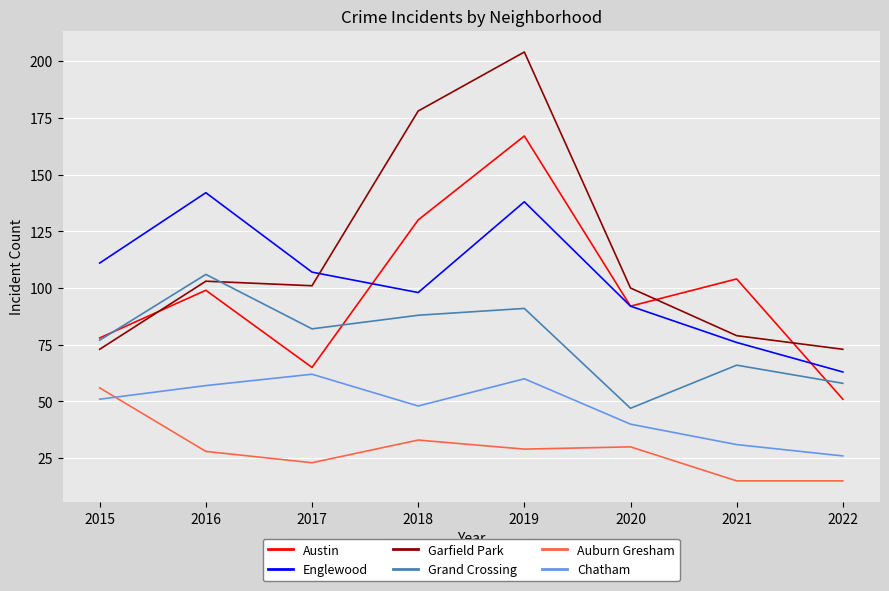

True or false: Garfield Park and Chatham cross at least once.

False